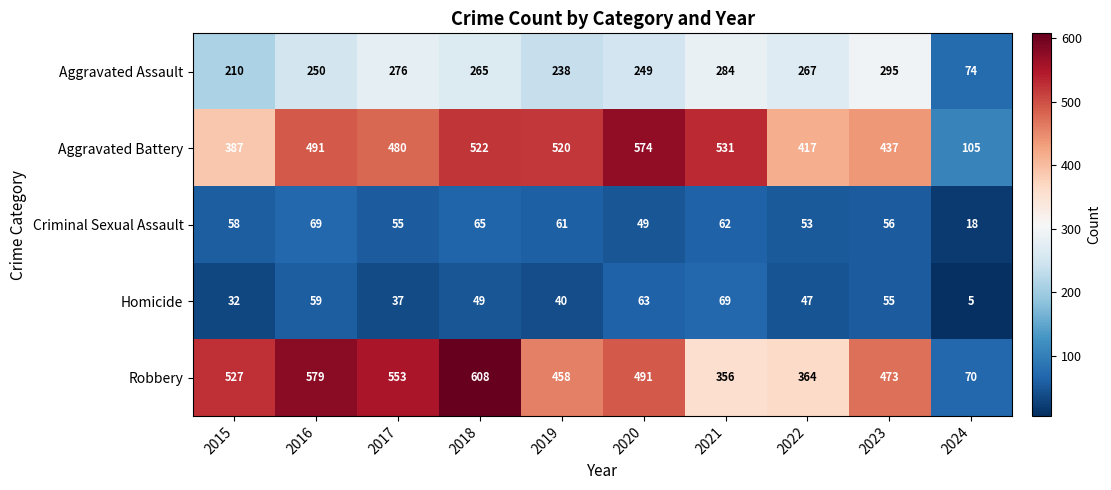

Which series has the widest spread of values?

Robbery